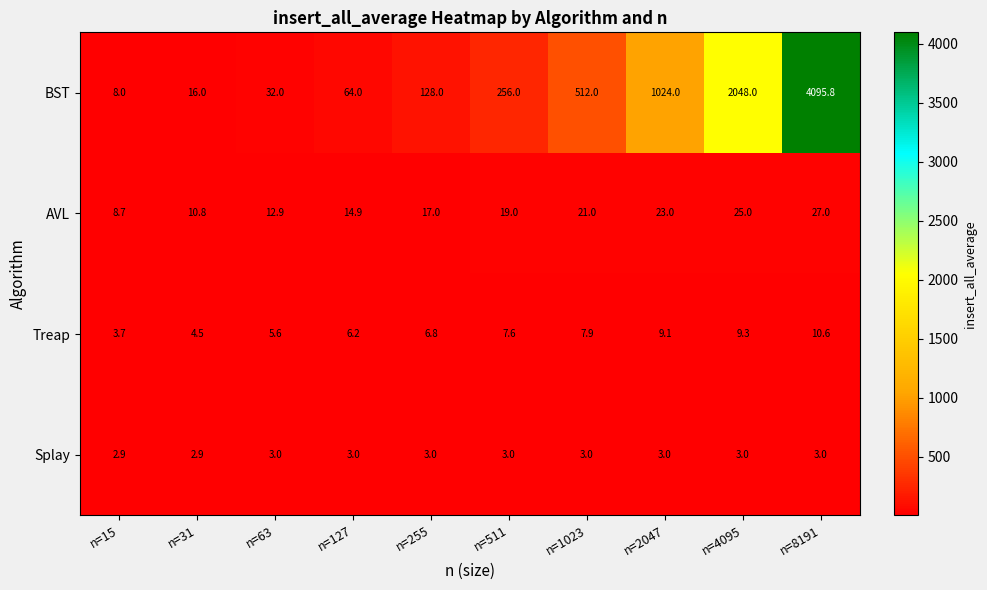

What is the lowest value of the Treap series?

3.7